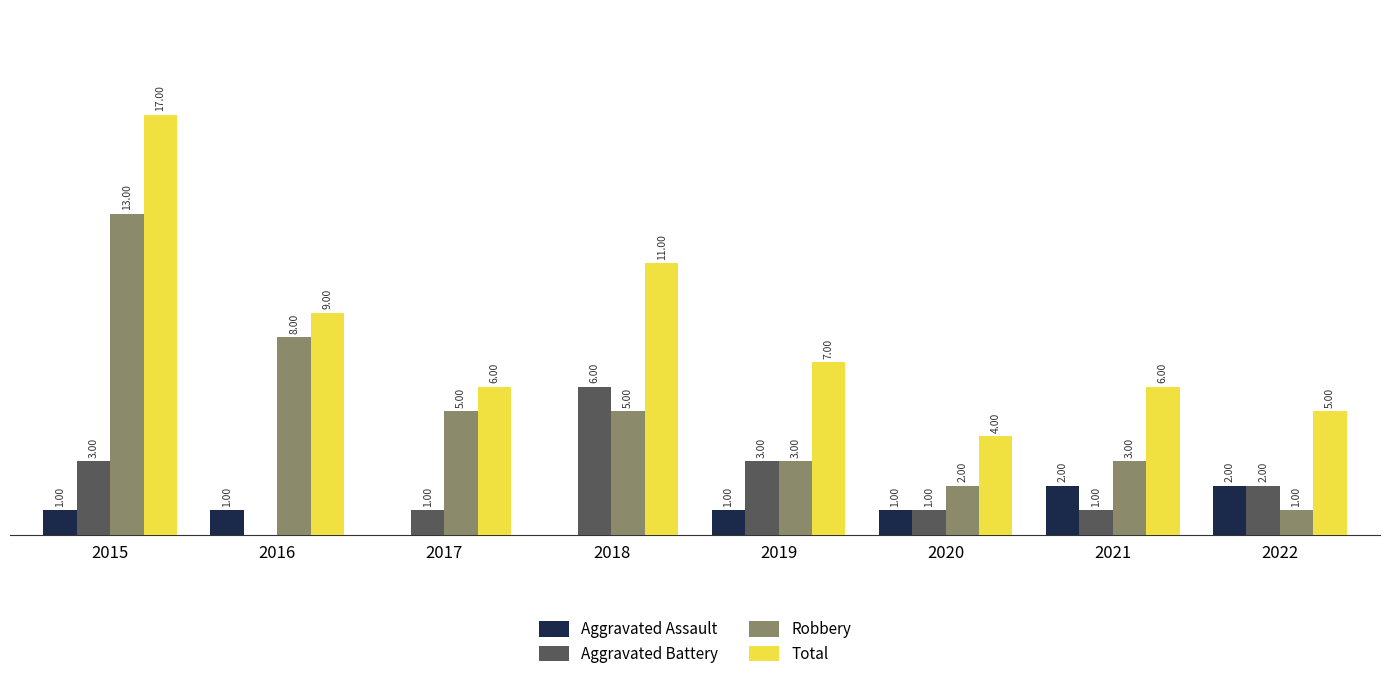

Between 2015 and 2021, which series saw the biggest shift?

Total